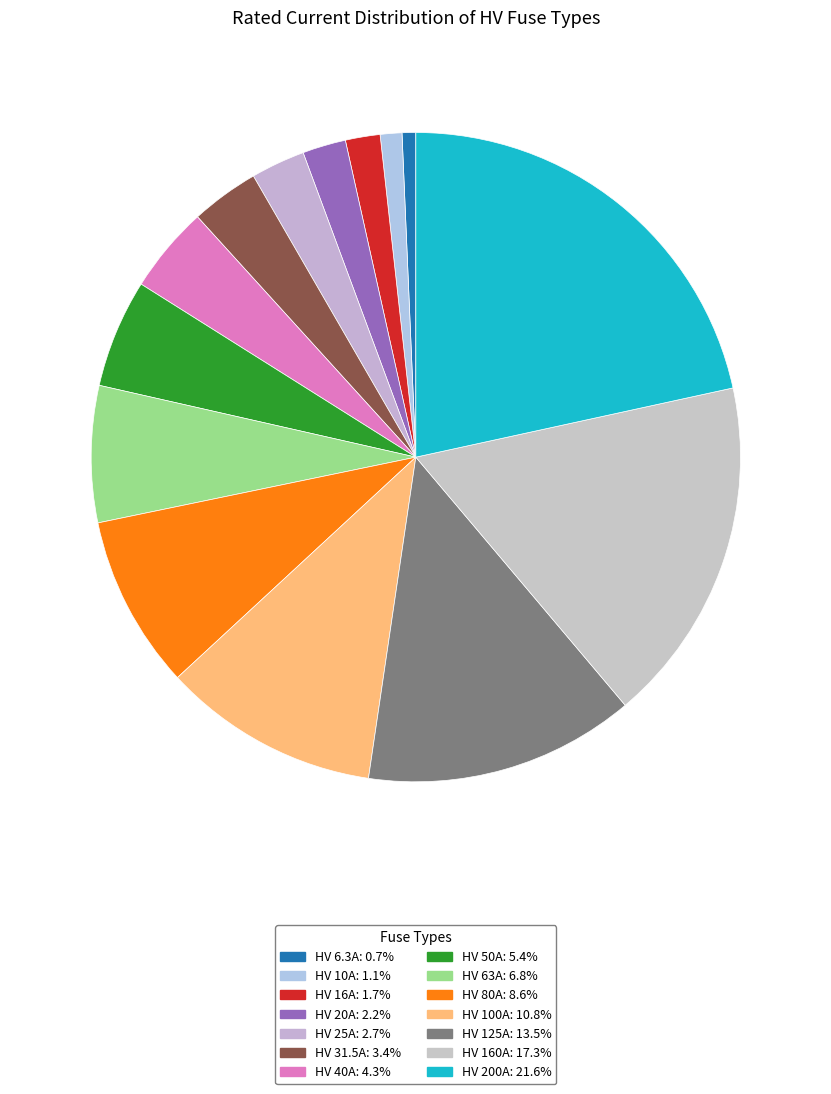

To the nearest percent, what is the difference between the HV 16A and HV 10A slice percentages?

1%